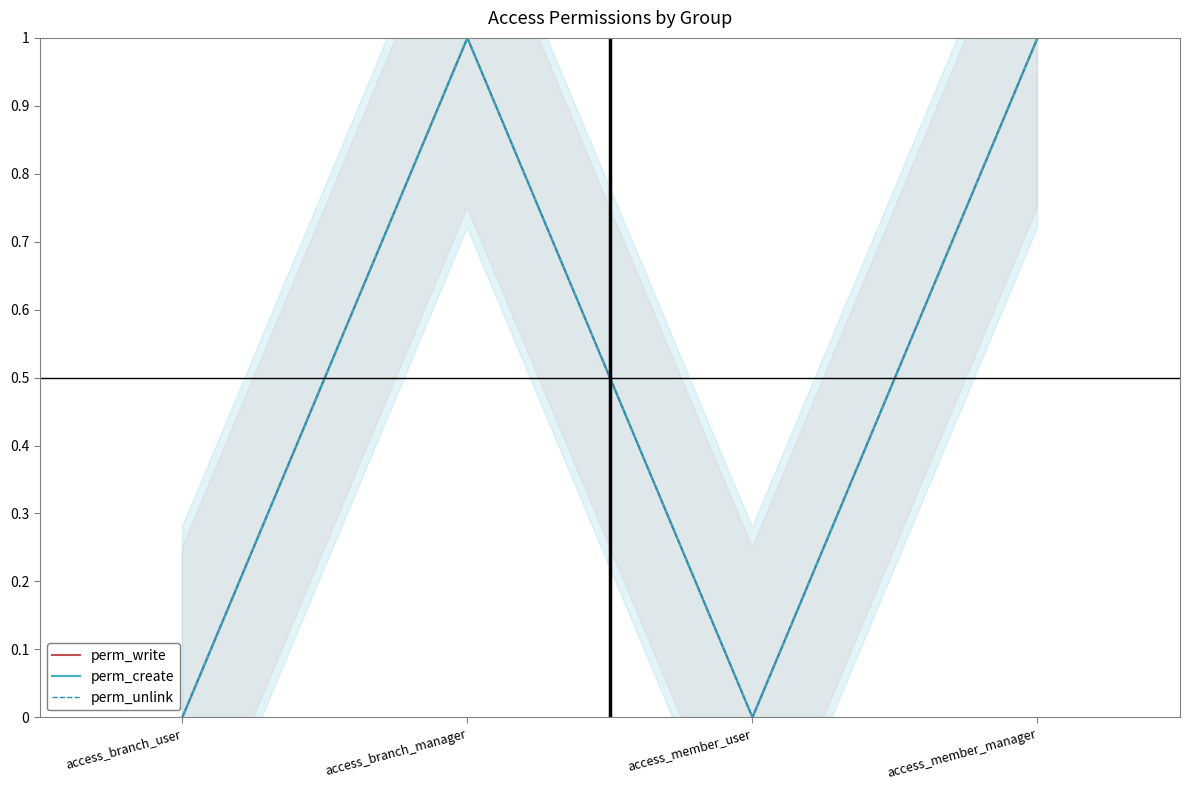

Count the perm_unlink values in the range 0 to 1.

4